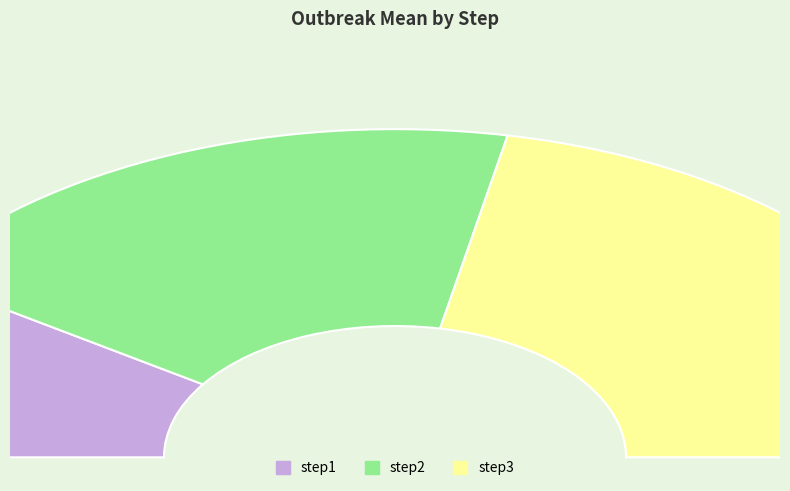

What is the change in value from step1 to step3?

+1.3